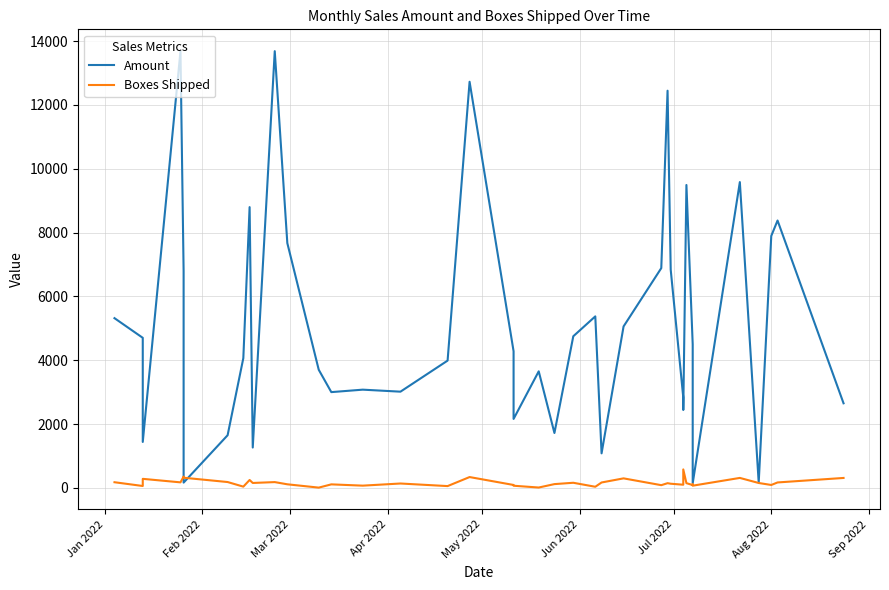

How many series are shown in this chart?

2